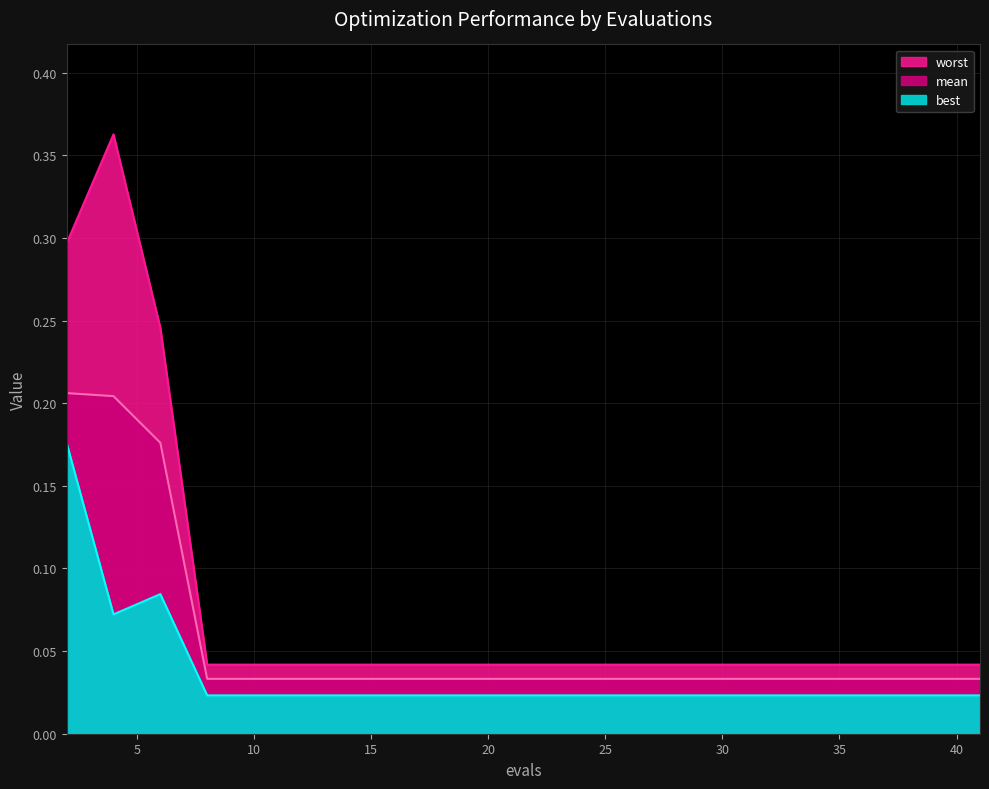

Reading right to left, transcribe all the data shown in this chart.

mean: 0.0	0.0	0.0	0.0	0.0	0.0	0.0	0.0	0.0	0.0	0.0	0.0	0.0	0.0	0.0	0.0	0.0	0.2	0.2	0.2
best: 0.0	0.0	0.0	0.0	0.0	0.0	0.0	0.0	0.0	0.0	0.0	0.0	0.0	0.0	0.0	0.0	0.0	0.1	0.1	0.2
worst: 0.0	0.0	0.0	0.0	0.0	0.0	0.0	0.0	0.0	0.0	0.0	0.0	0.0	0.0	0.0	0.0	0.0	0.2	0.4	0.3